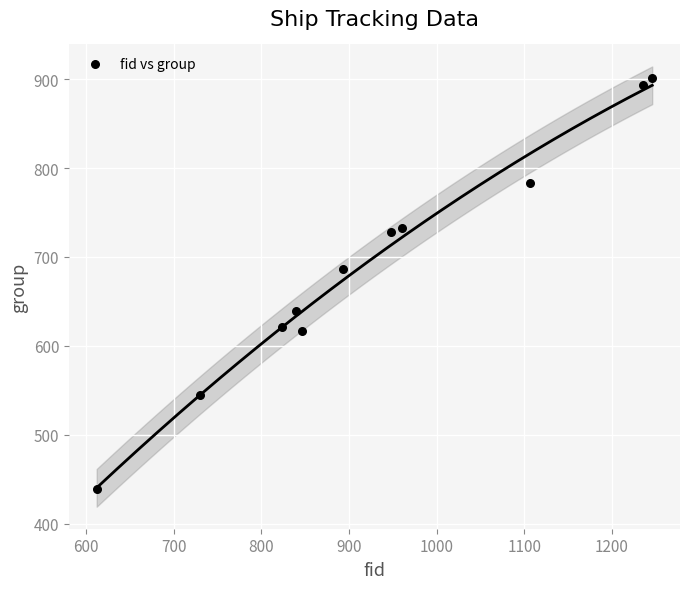

What is the range of Y values (max minus min)?

462